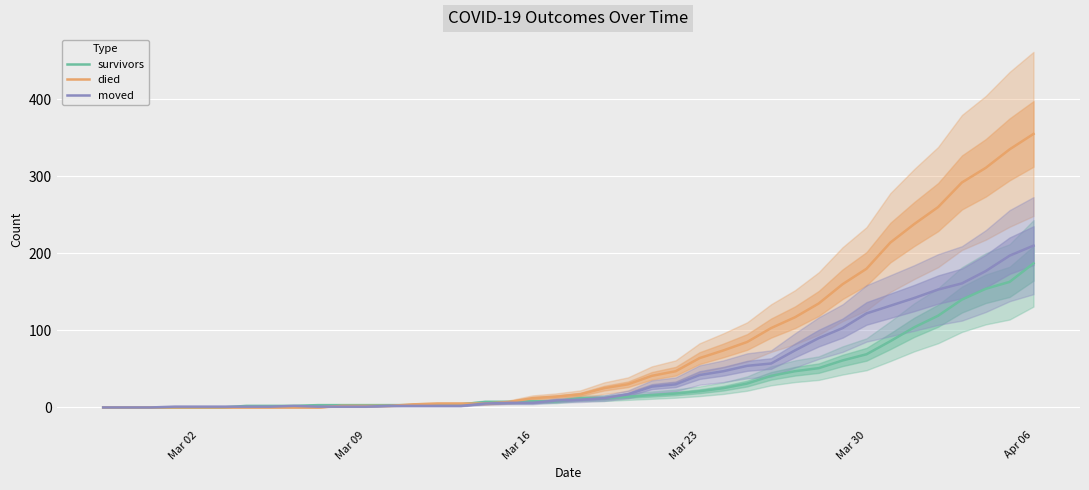

The value of survivors at Mar 02 is 70. True or false?

False